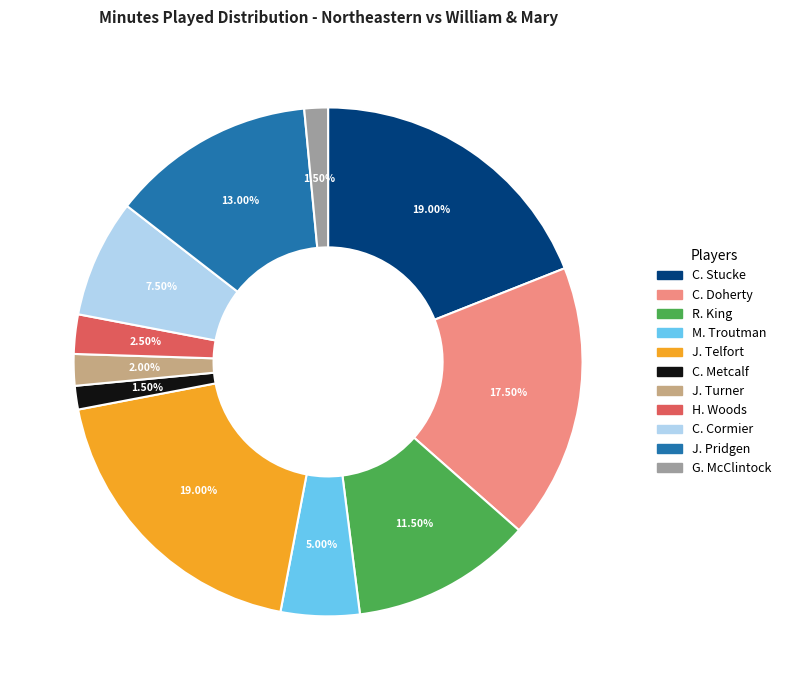

What is the total percentage of J. Pridgen and R. King?

24.5%